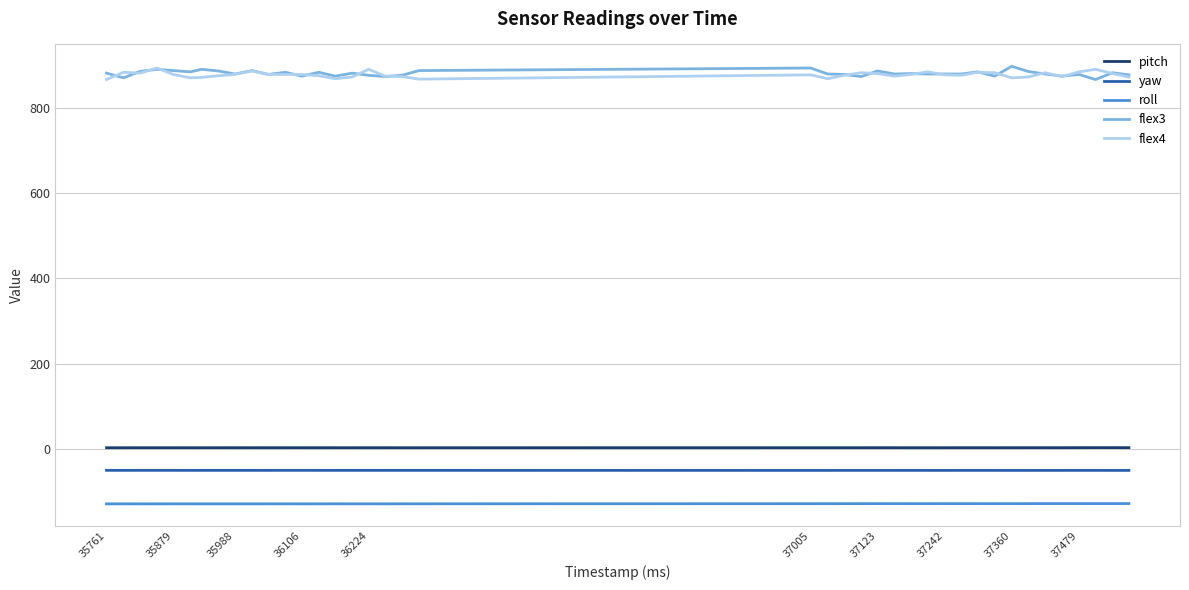

What is the lowest value of the flex4 series?

866.0